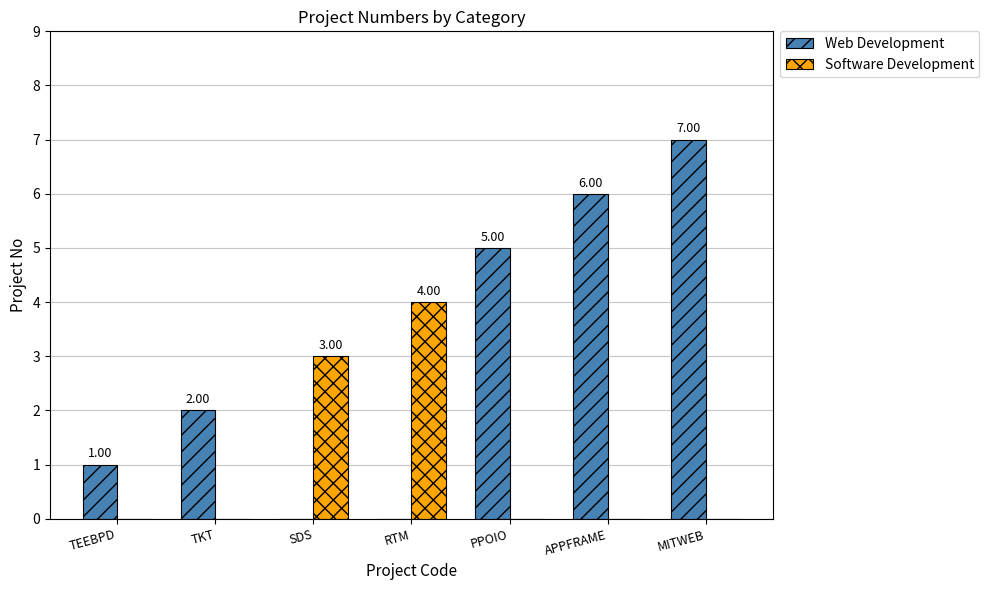

Which series changed the most between TEEBPD and TKT?

Web Development